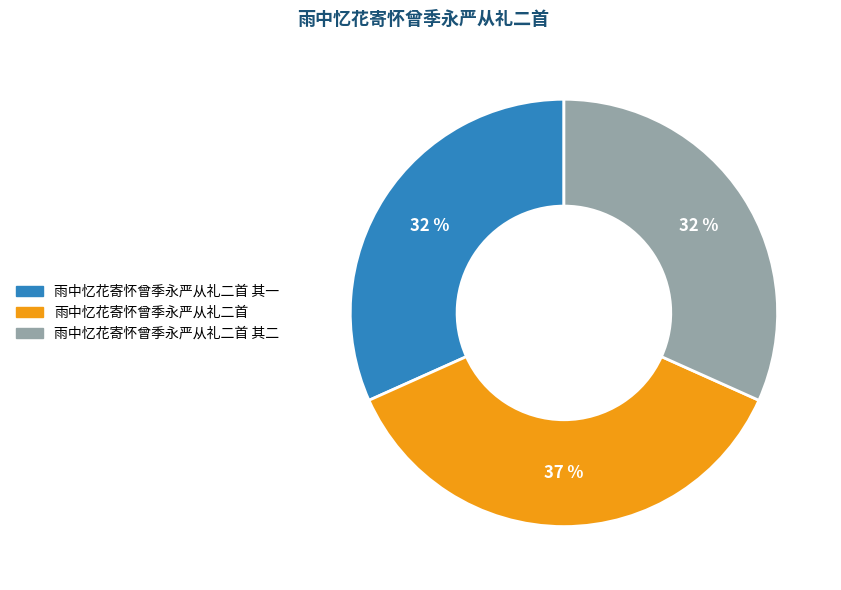

Is there a majority slice in this chart?

No